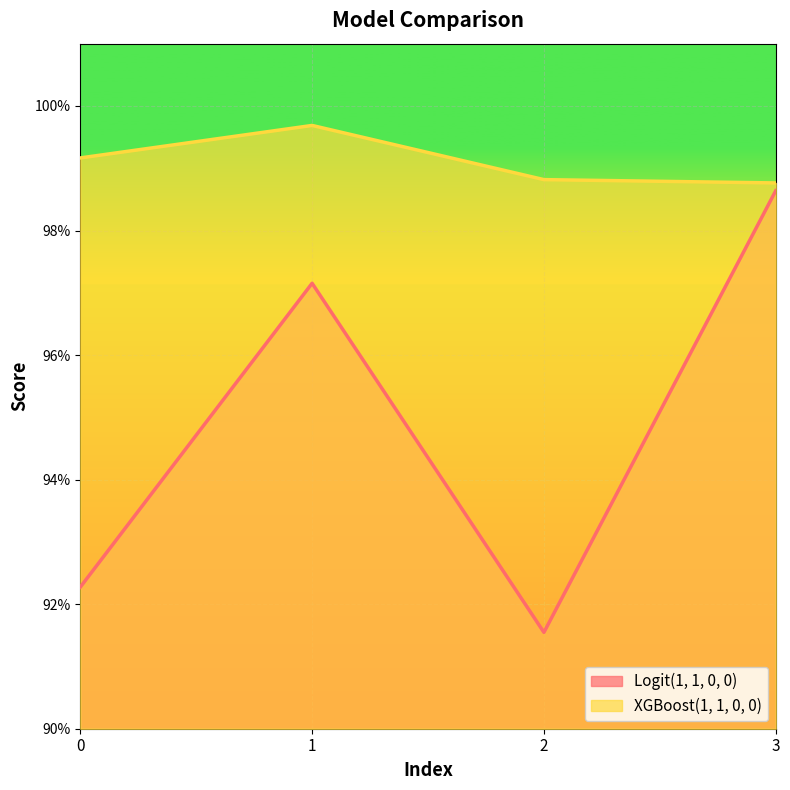

What is the sum of all XGBoost(1, 1, 0, 0) values?

4.0